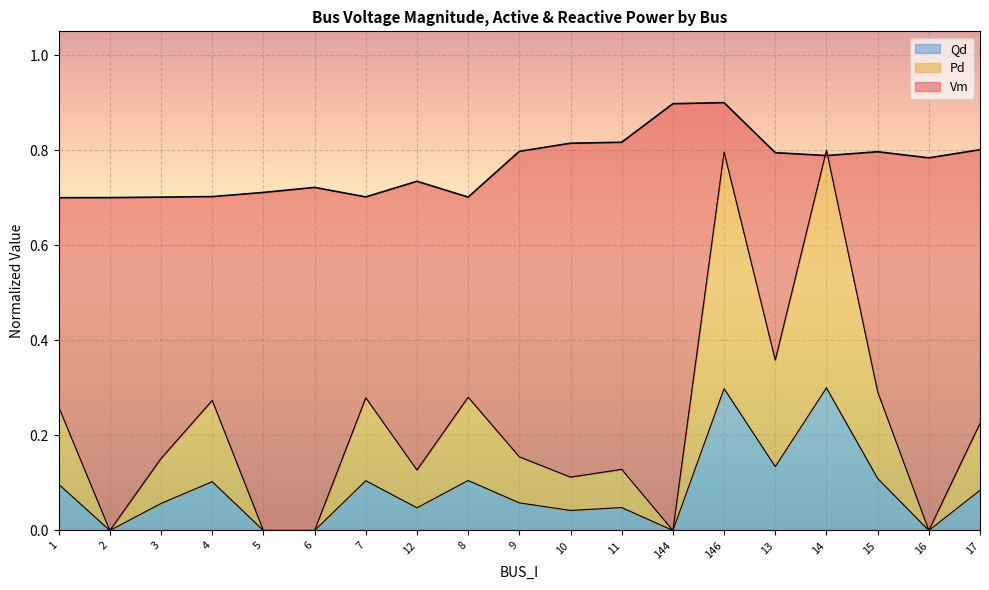

What is the value of the Qd point at the 15th from the left?

0.1